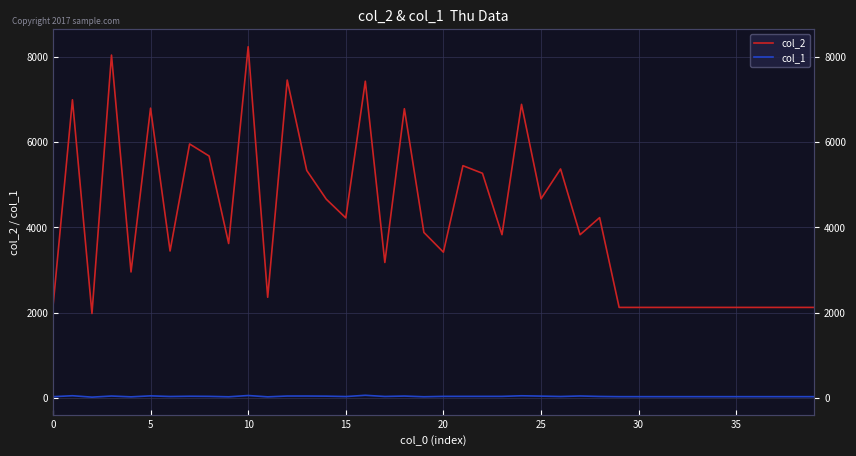

True or false: col_2 and col_1 intersect in this chart.

False